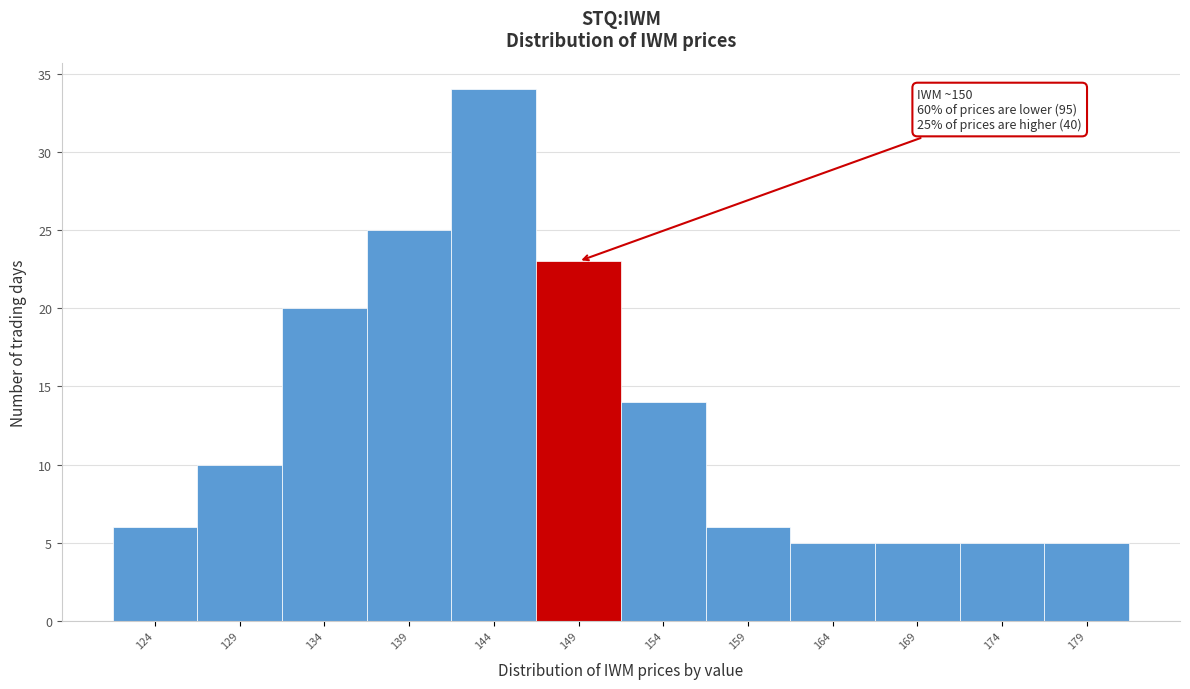

Reading right to left, what are all the values shown in this chart?

5	5	5	5	6	14	23	34	25	20	10	6